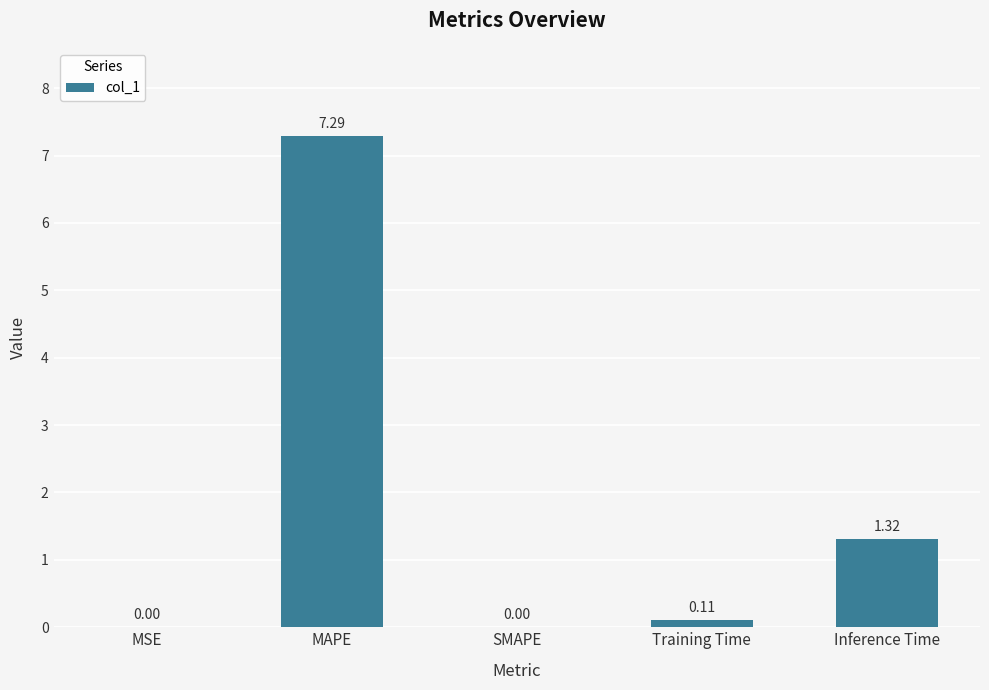

Between MSE and MAPE, which is larger?

MAPE